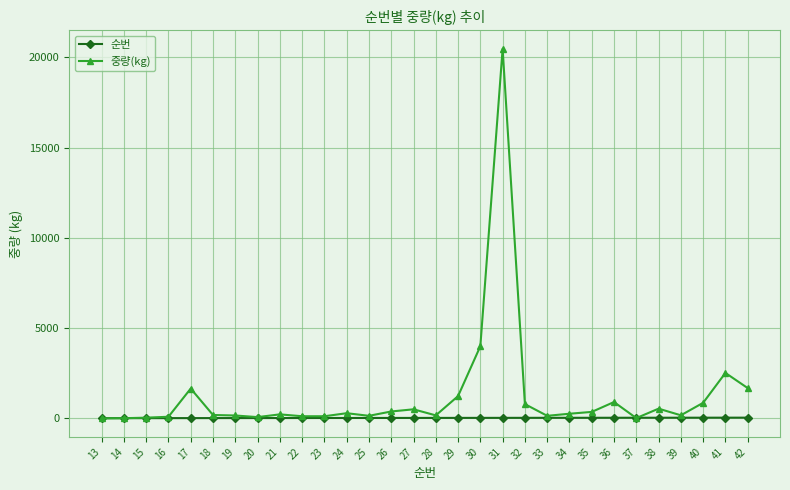

True or false: 중량(kg) has more than 1 interior local peaks.

True